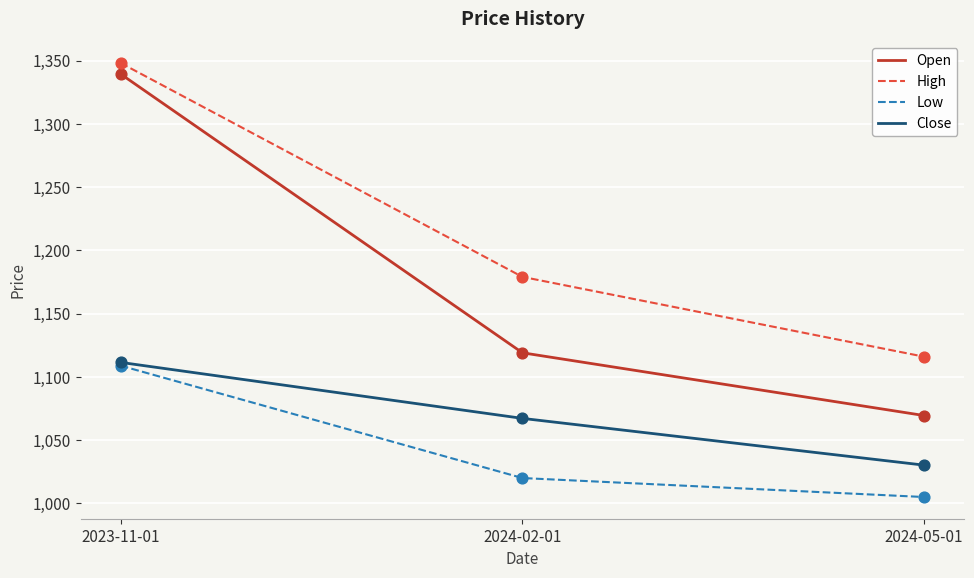

What is the total value across all series at 2024-02-01?

4385.2